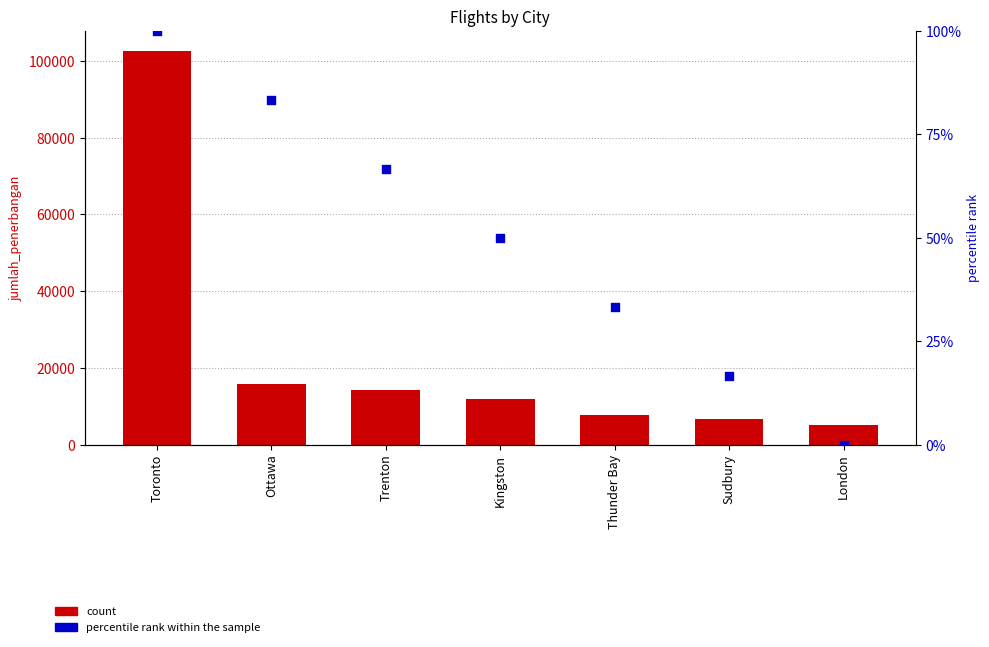

Which series contains the highest Y value?

count